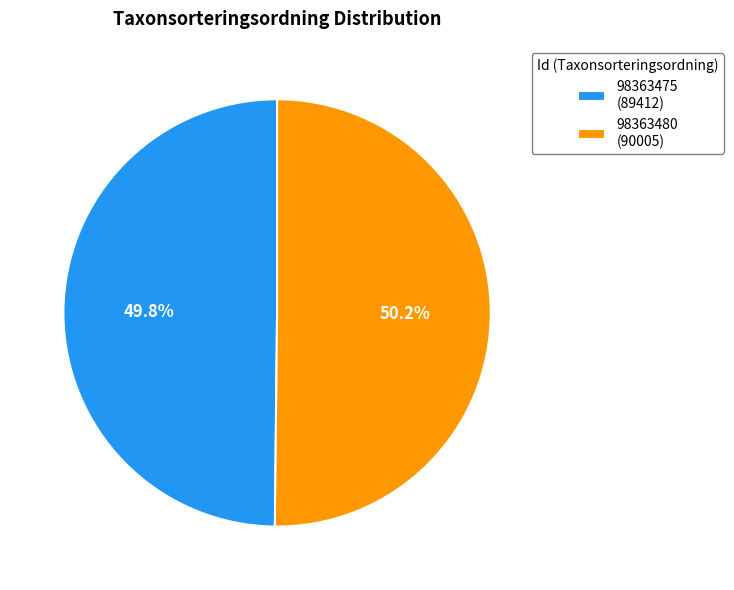

Is the sum of 98363475 (89412) and 98363480 (90005) greater than half?

Yes